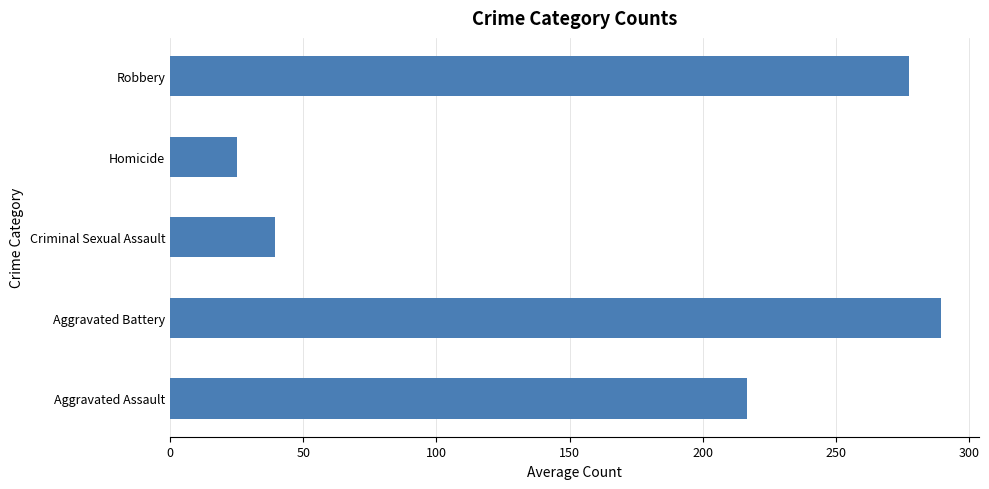

Are the bars grouped side by side (vs. stacked)?

Yes